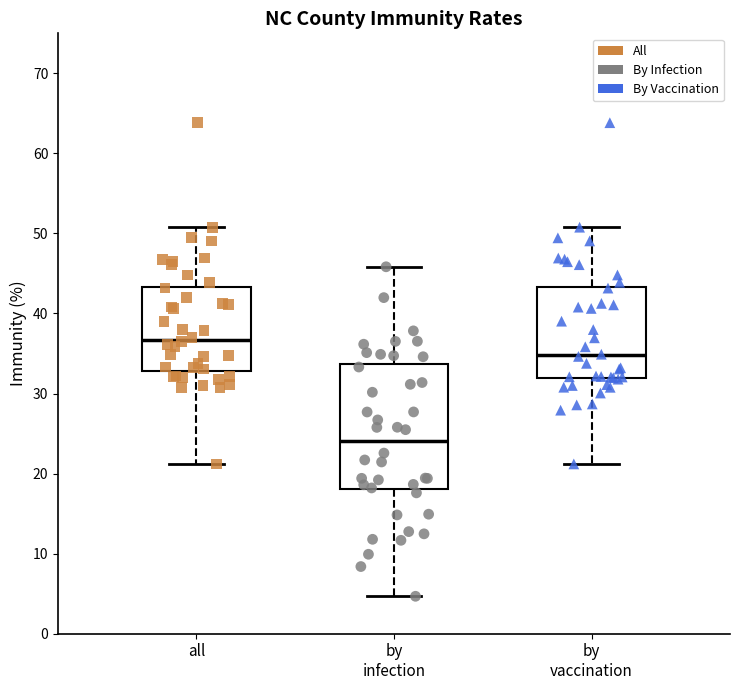

Which box's median line is the lowest?

by infection